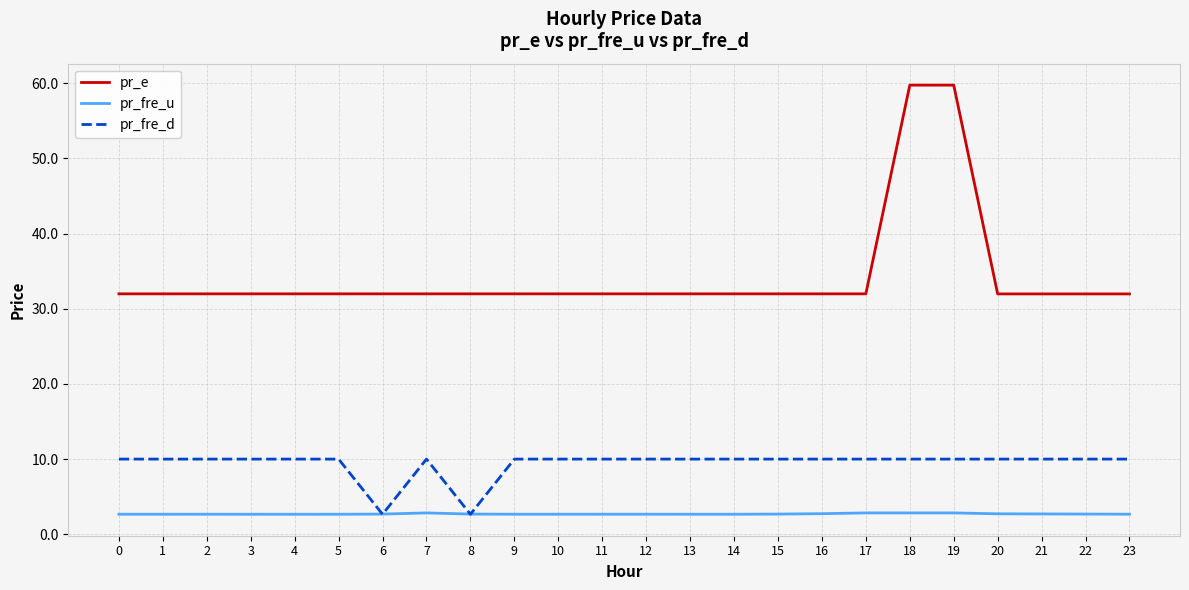

What is the total value across all series at 20?

44.7